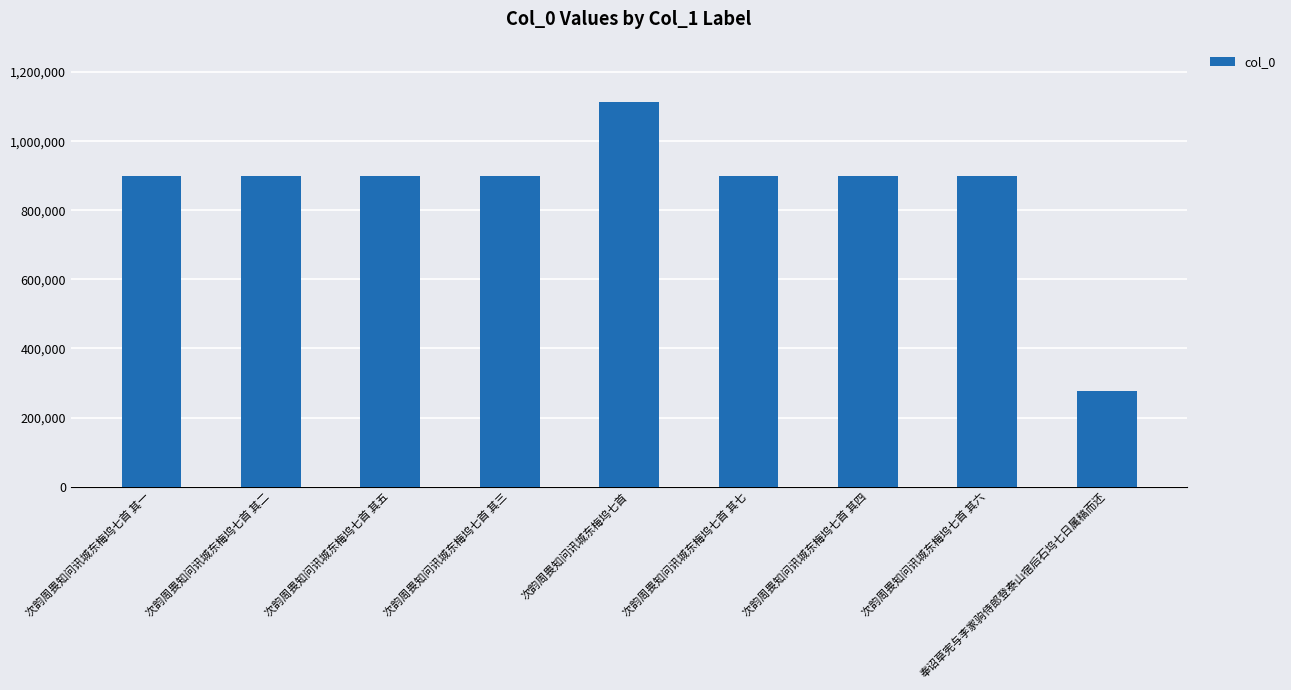

Read the value at 次韵周畏知问讯城东梅坞七首 其七, to the nearest 100.

900700